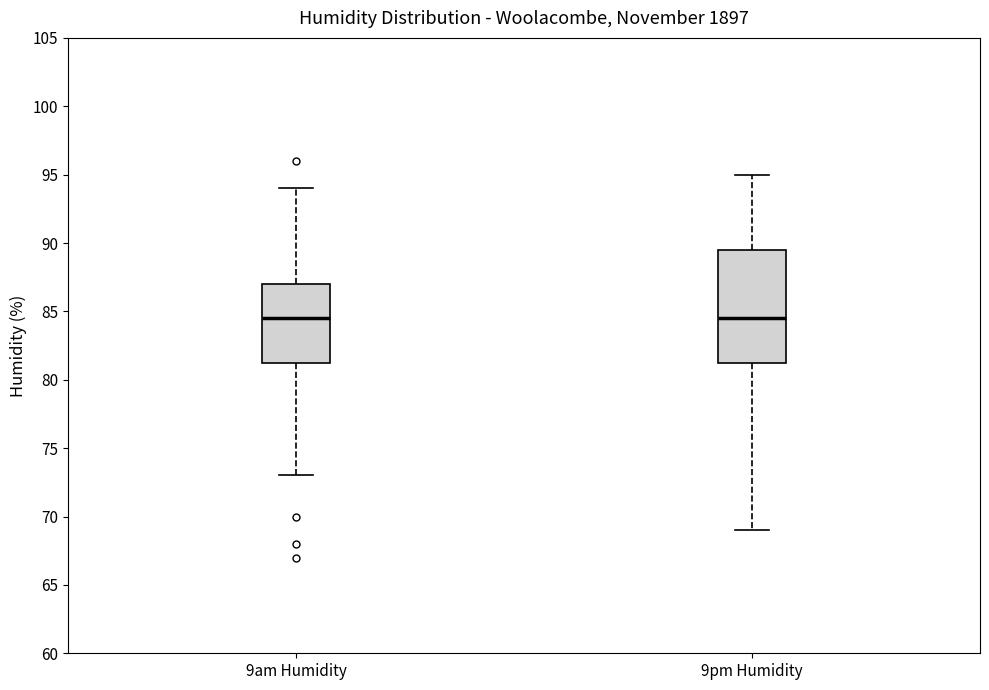

Reading left to right, read every box against the y-axis: the position of its median line, the range the box covers, and the ends of its whiskers. The values are not printed on the chart, so give them approximately, as read against the axis.

9am Humidity: median 84.5, box 81.5 to 87.0, whiskers 73.0 to 94.0
9pm Humidity: median 84.5, box 81.5 to 89.5, whiskers 69.0 to 95.0